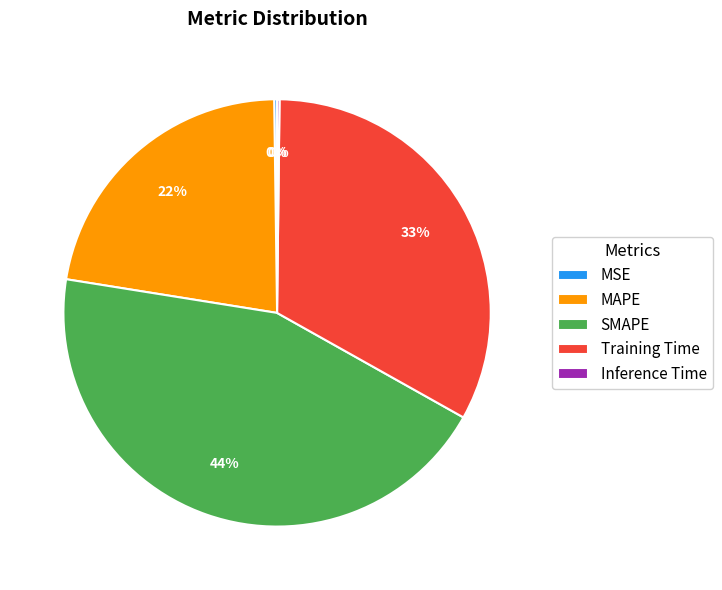

To the nearest percent, what is the difference between the largest and smallest slice percentages?

44%